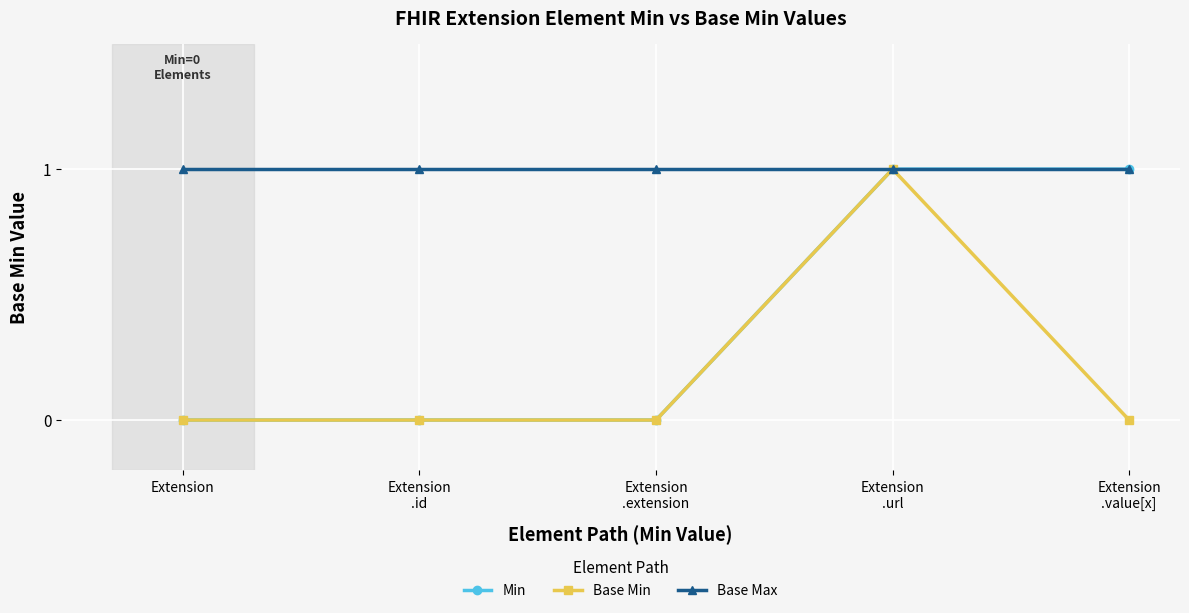

Is it true that Min equals 1 at Extension
.url?

True